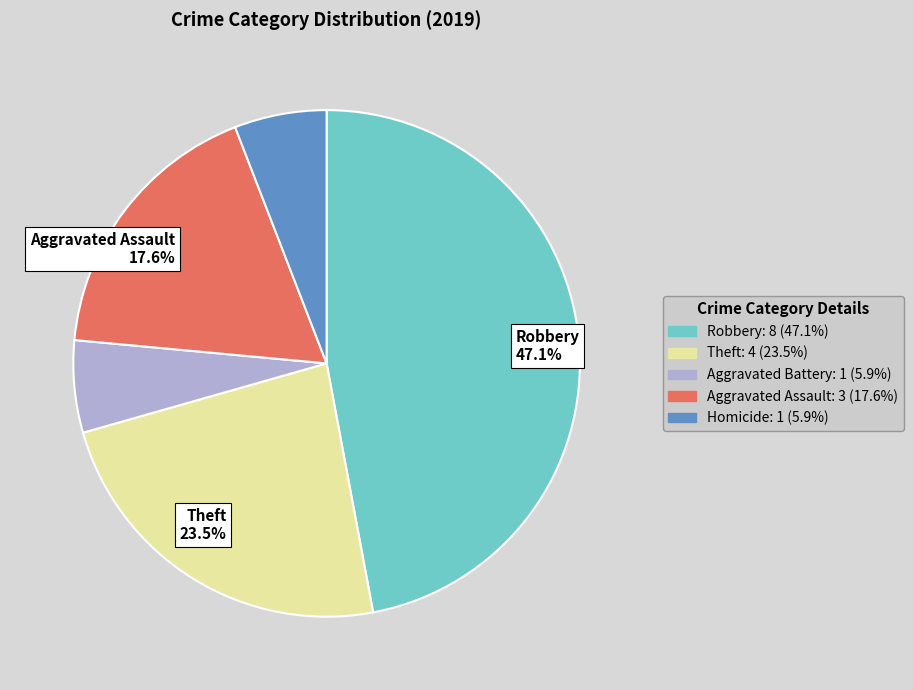

To the nearest percent, what is the average slice percentage?

20%